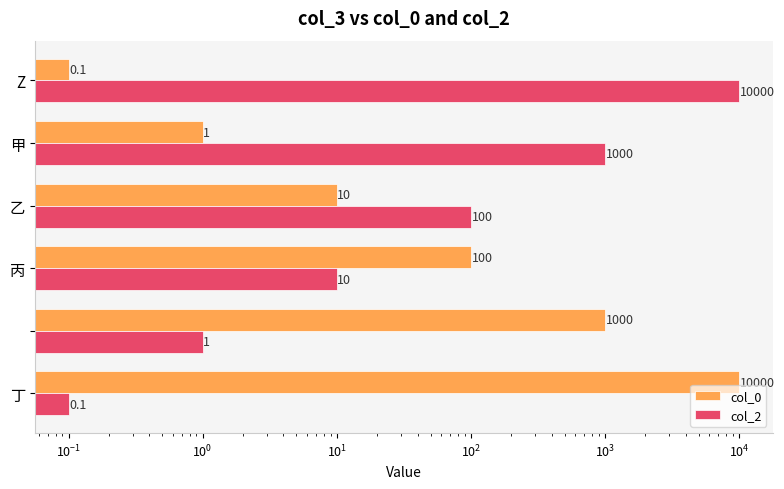

What is the difference between the maximum and minimum values in the col_0 series?

9999.9